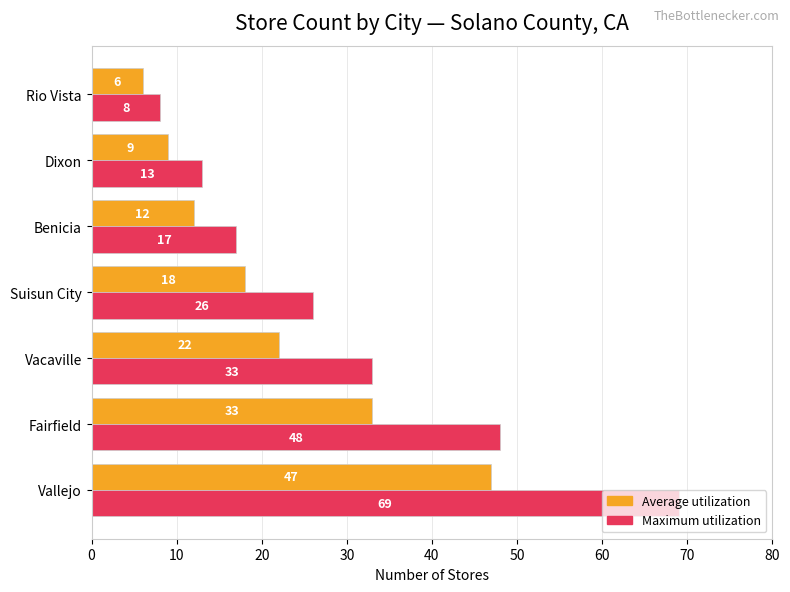

Which series changed the most between Vacaville and Suisun City?

Maximum utilization